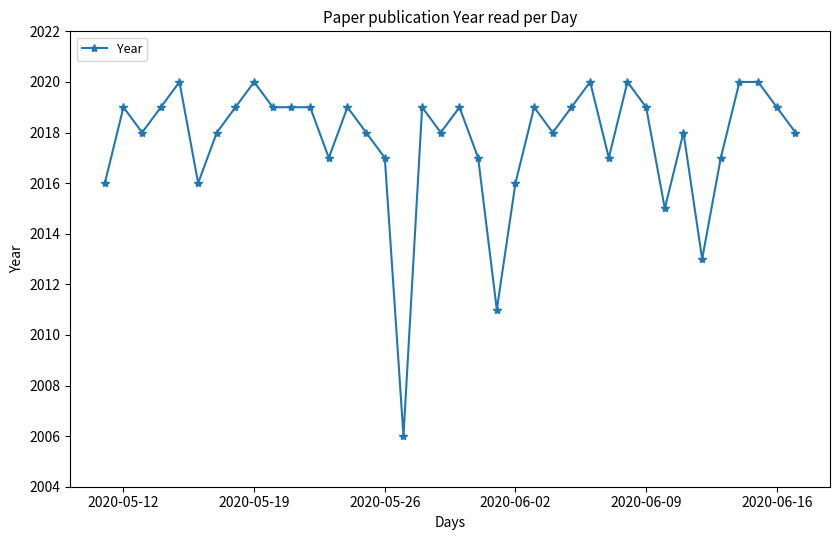

What is the minimum value shown in the chart?

2006